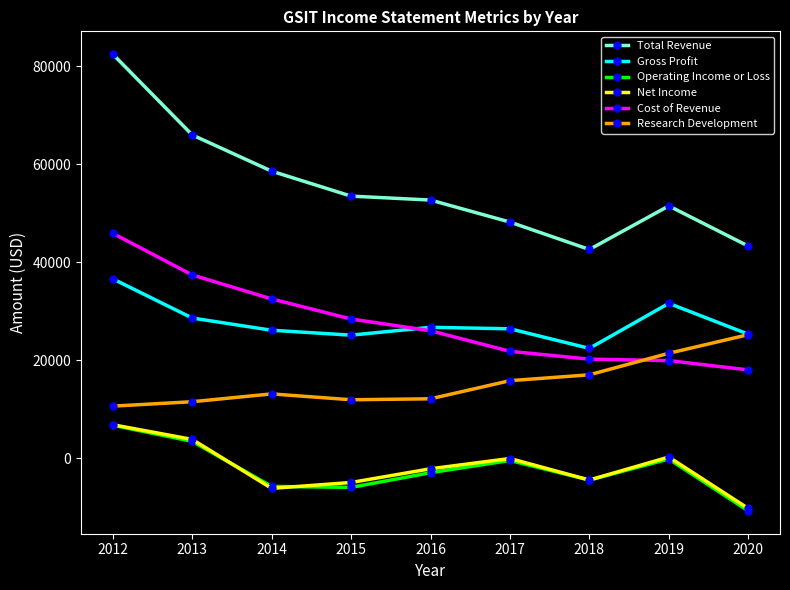

Which series has the largest total across all categories?

Total Revenue